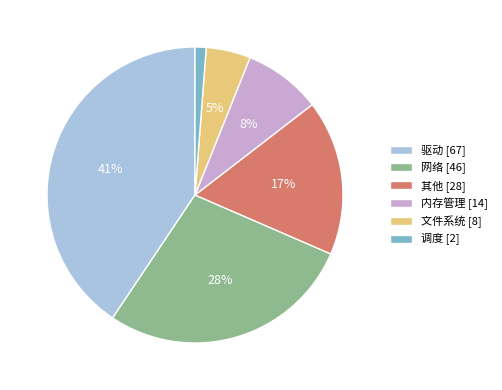

Which category has the smallest portion of the pie?

调度